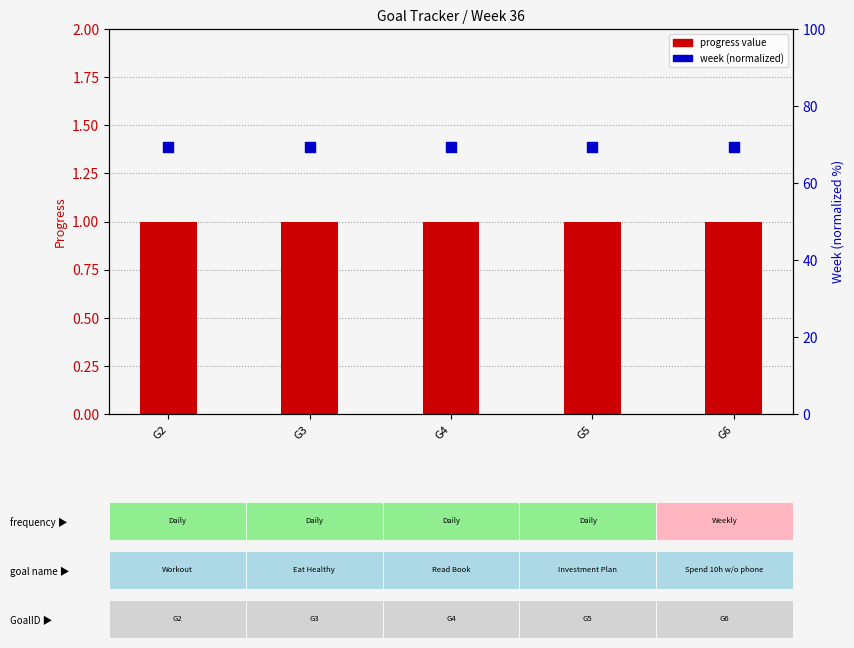

What are all the series names shown in the legend?

progress value, week (normalized)